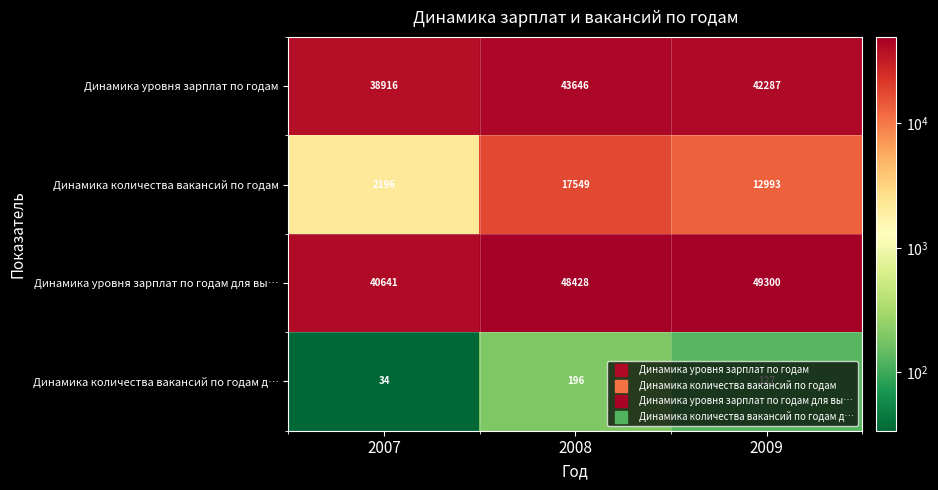

Which series changed the most between 2007 and 2008?

Динамика количества вакансий по годам